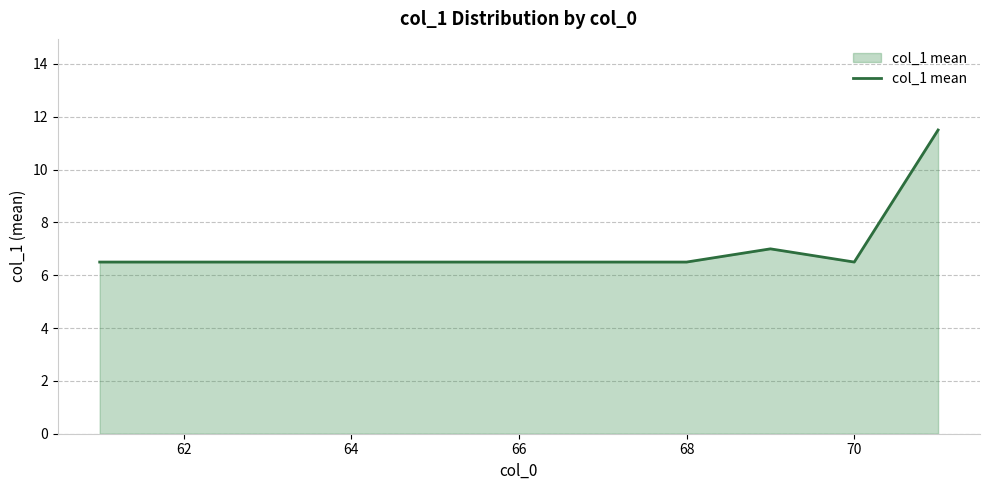

What is the difference between the second highest and minimum values?

0.5